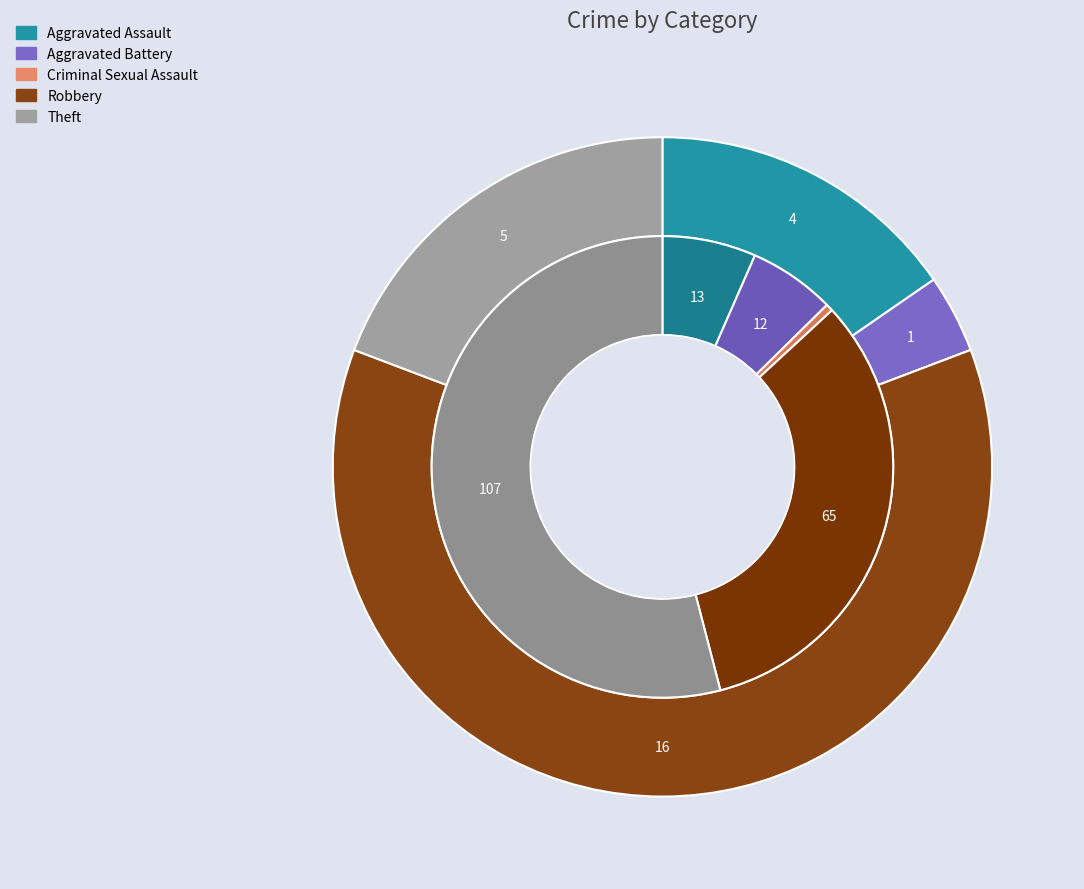

To the nearest percent, what is the average slice percentage?

20%